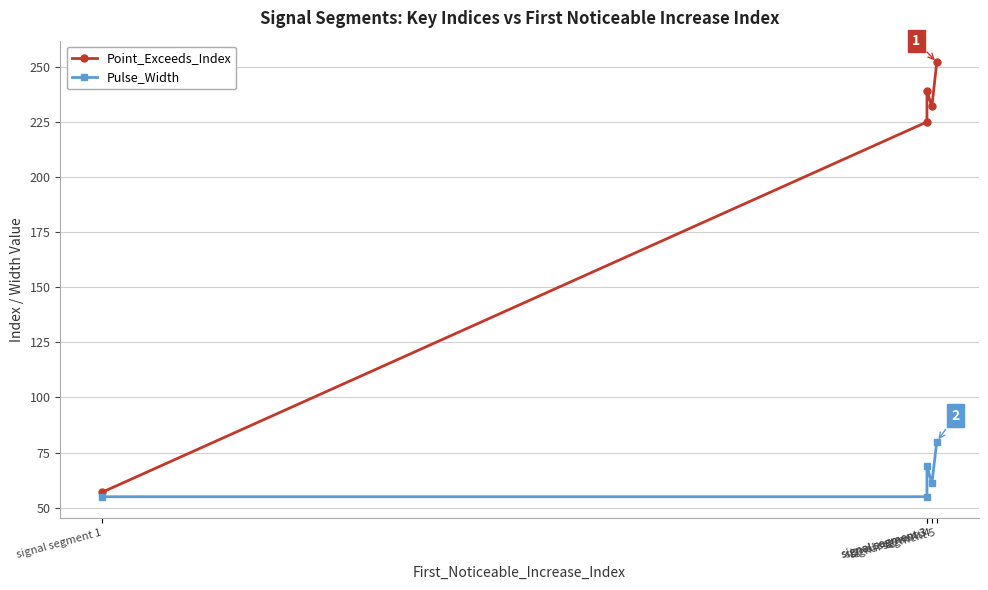

What is the difference between the second highest and minimum values in the Pulse_Width series?

14